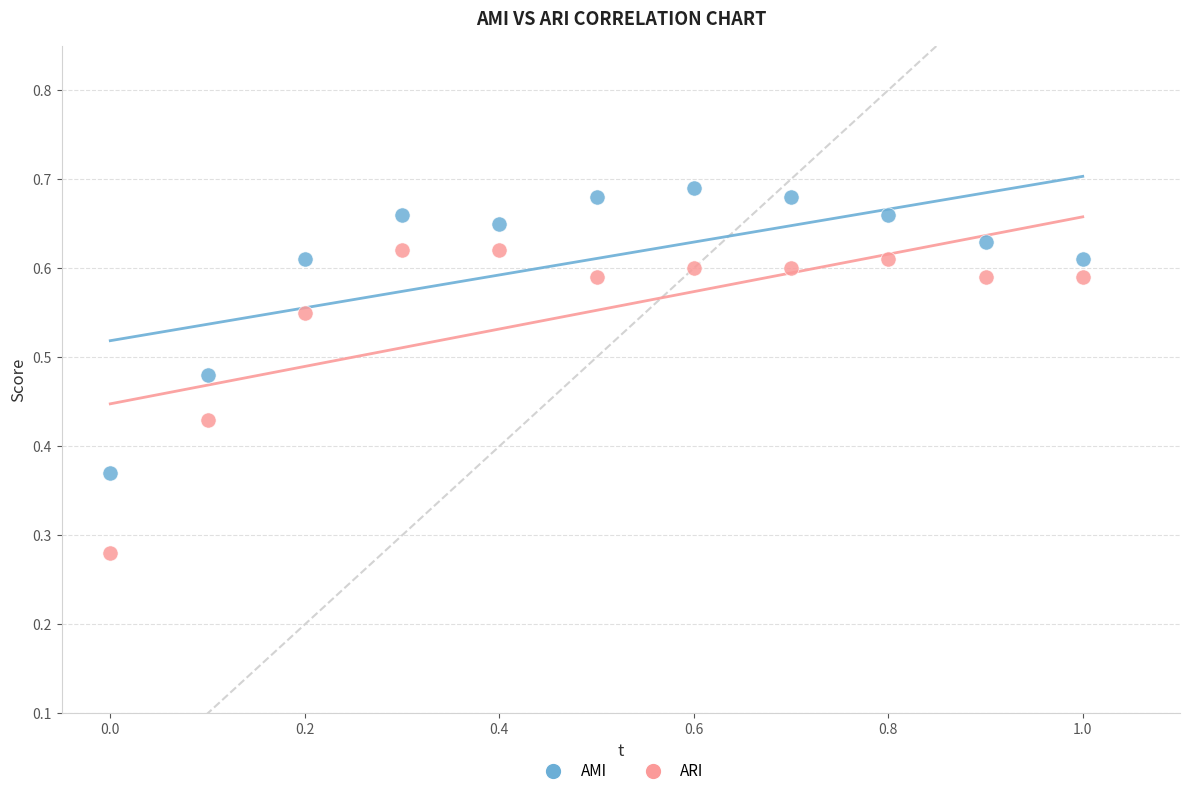

Across all data points, what is the range of X values (max minus min)?

1.0